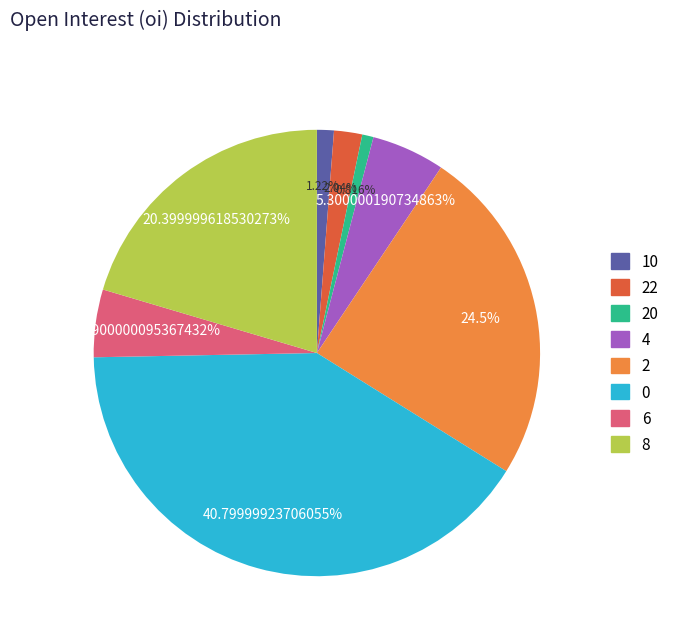

Does any single category account for the majority?

No